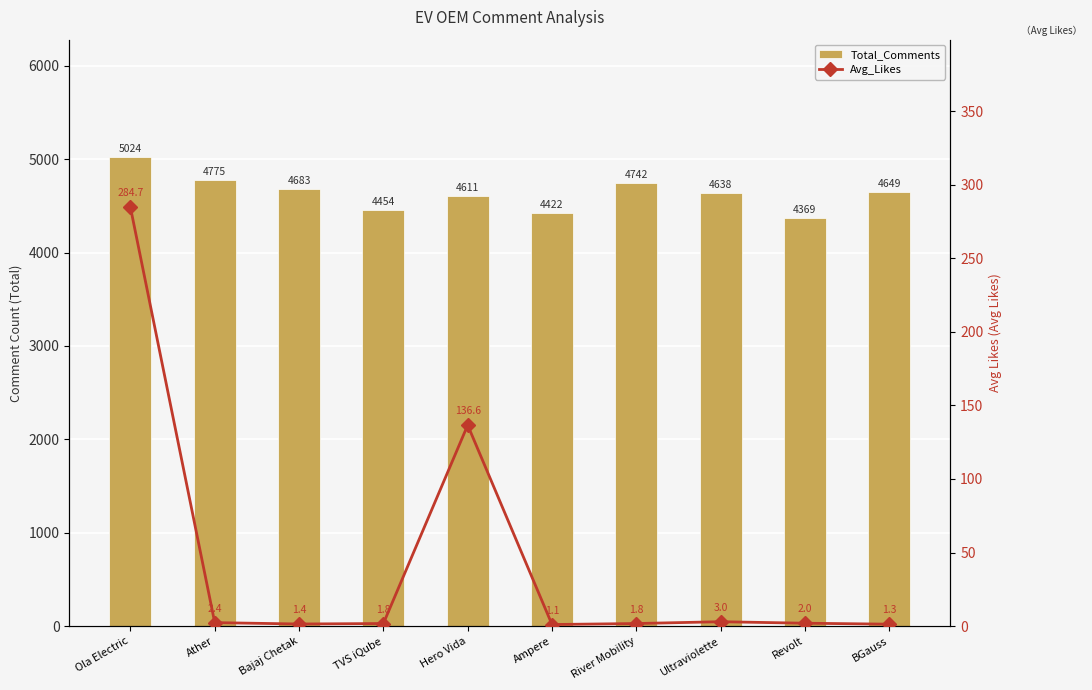

How many categories are shown in the chart?

10